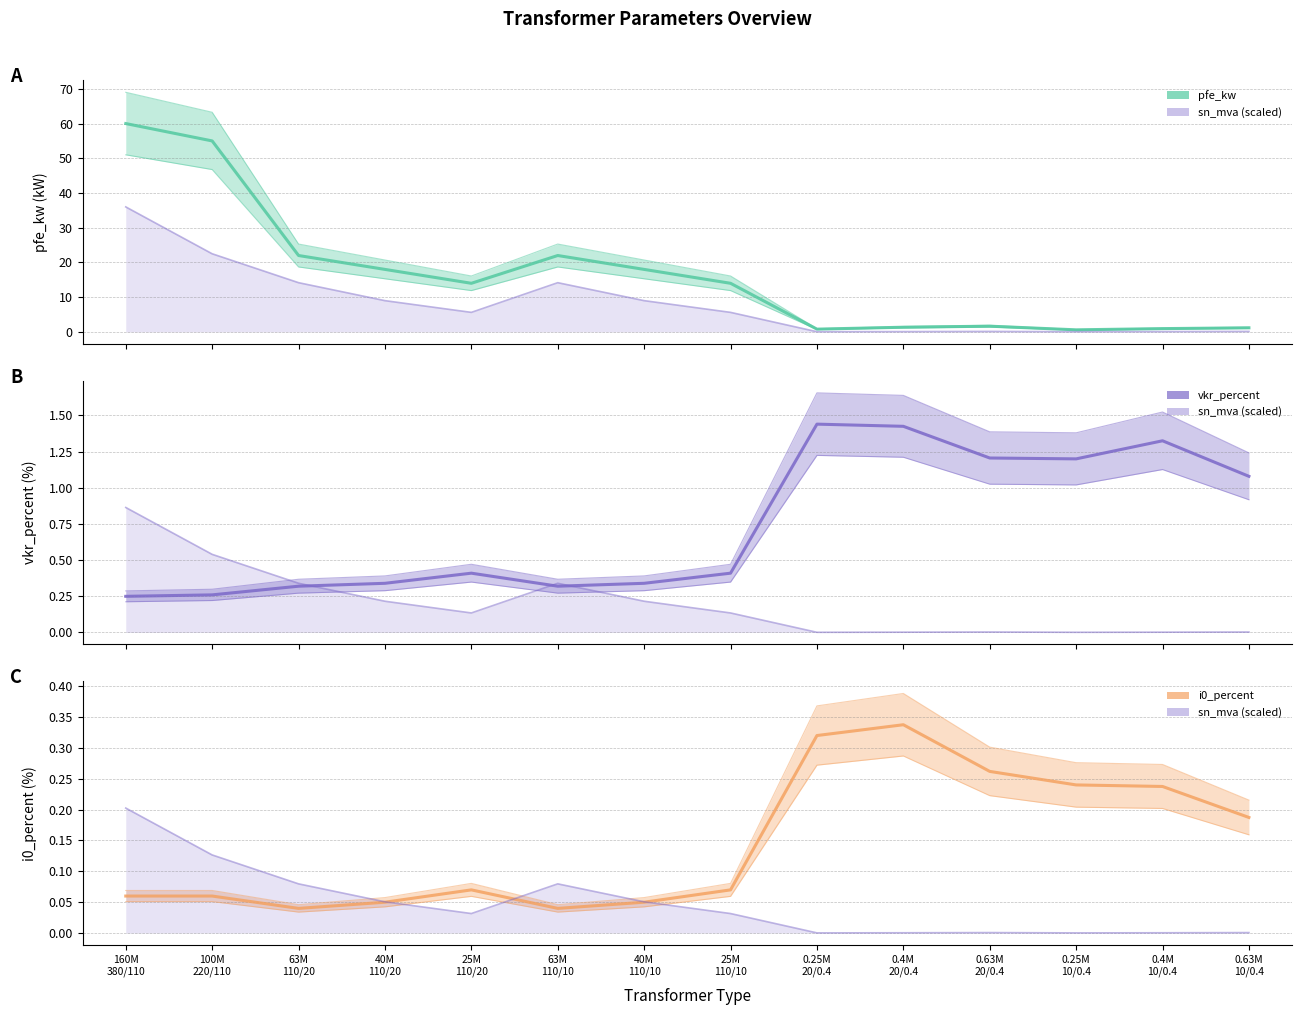

What is the spread (max minus min) of values at 0.63M
20/0.4?

1.4